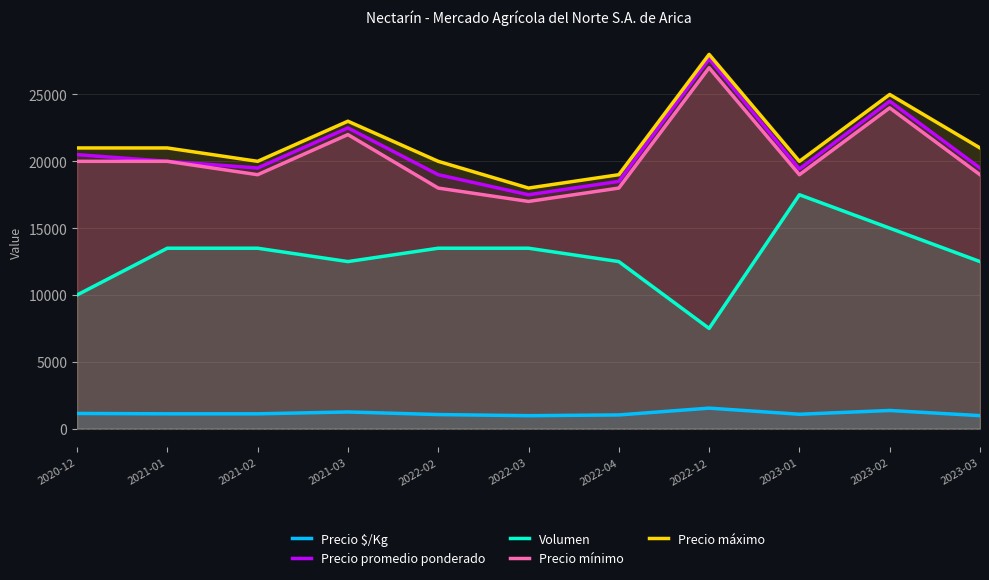

True or false: Volumen and Precio mínimo intersect in this chart.

False